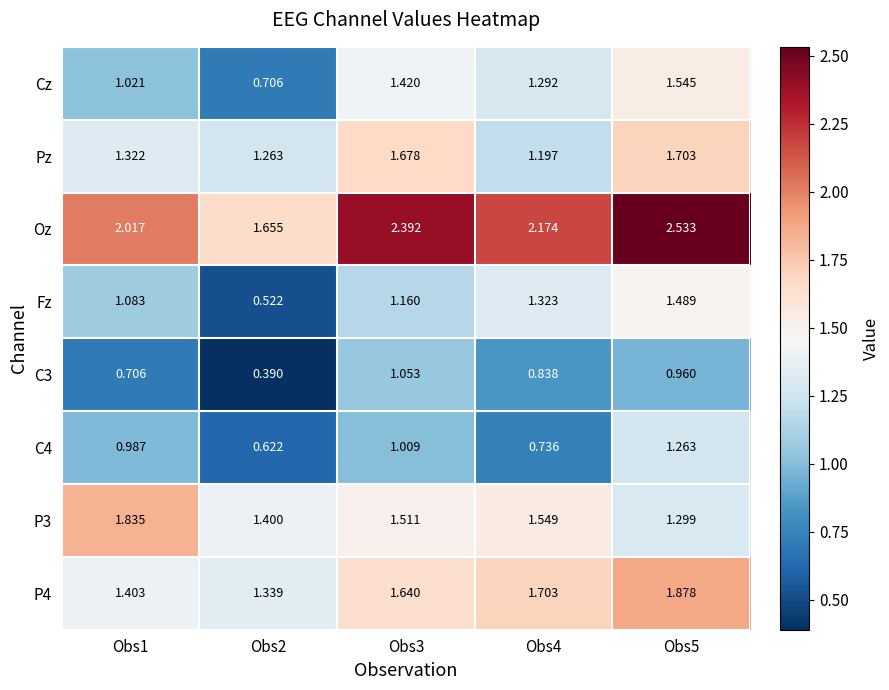

Between Obs3 and Obs5, which series saw the biggest shift?

Fz